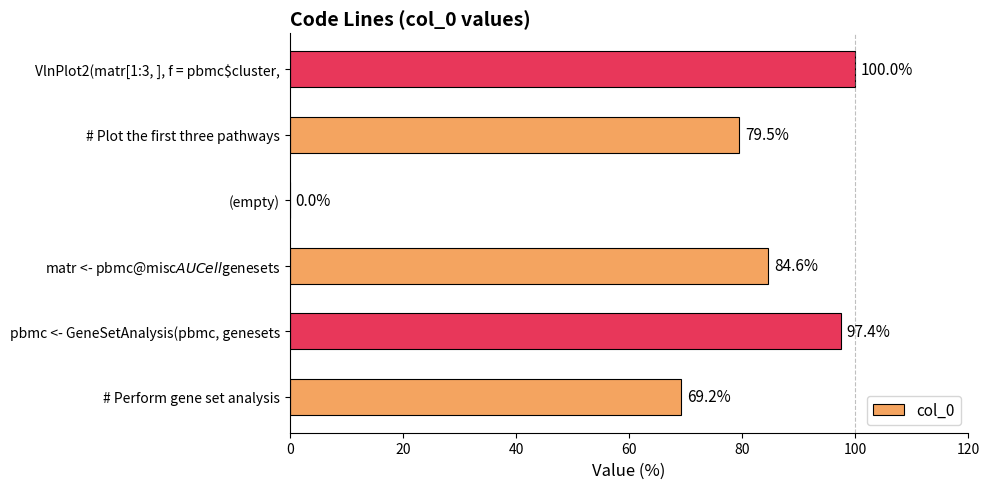

Which has a higher value, (empty) or # Plot the first three pathways?

# Plot the first three pathways